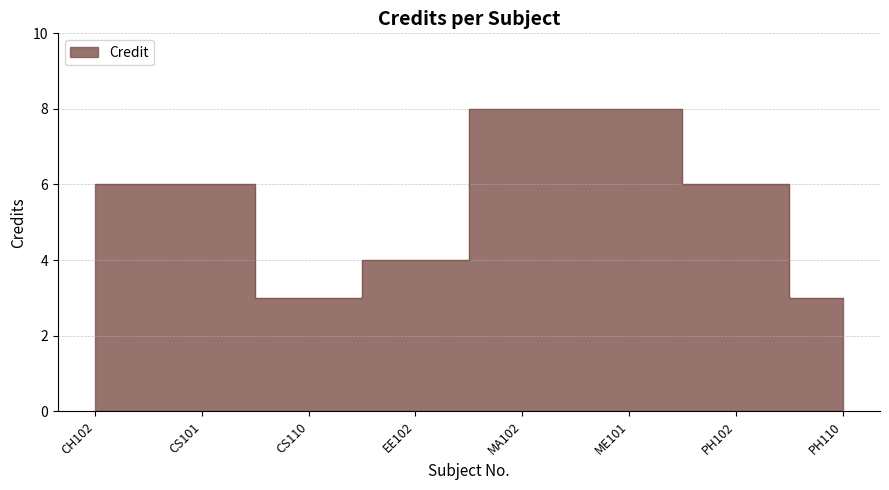

What is the sum of all values?

44